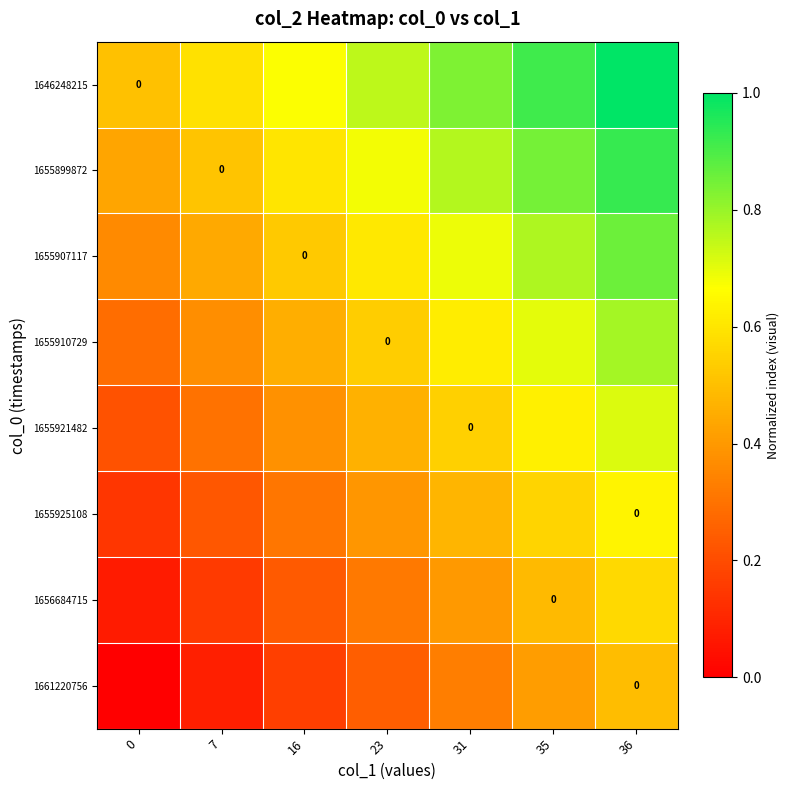

Is it true that 1655921482 equals 0.6 at 35?

True